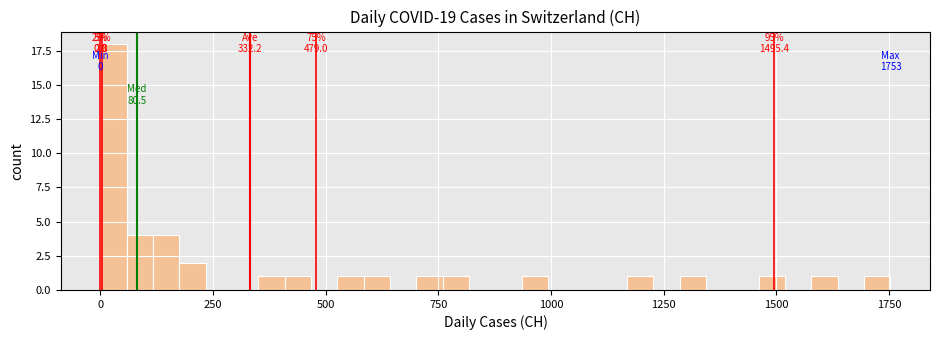

Around what value on the x-axis is the tallest bar? Give the approximate position of its centre, as read against the axis.

50